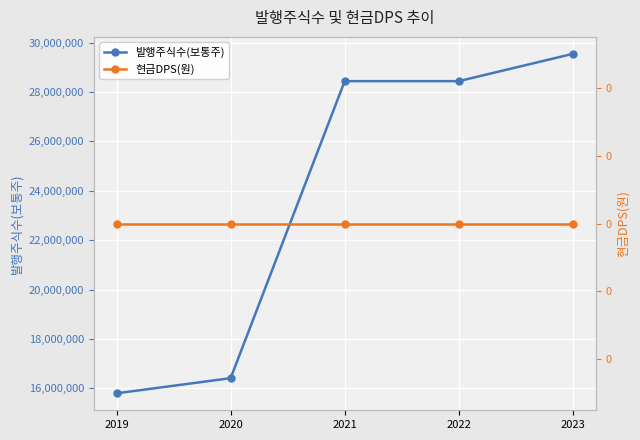

Reading right to left, extract all data points from this chart.

발행주식수(보통주): 29546558	28441691	28441691	16416690	15803687
현금DPS(원): 0	0	0	0	0